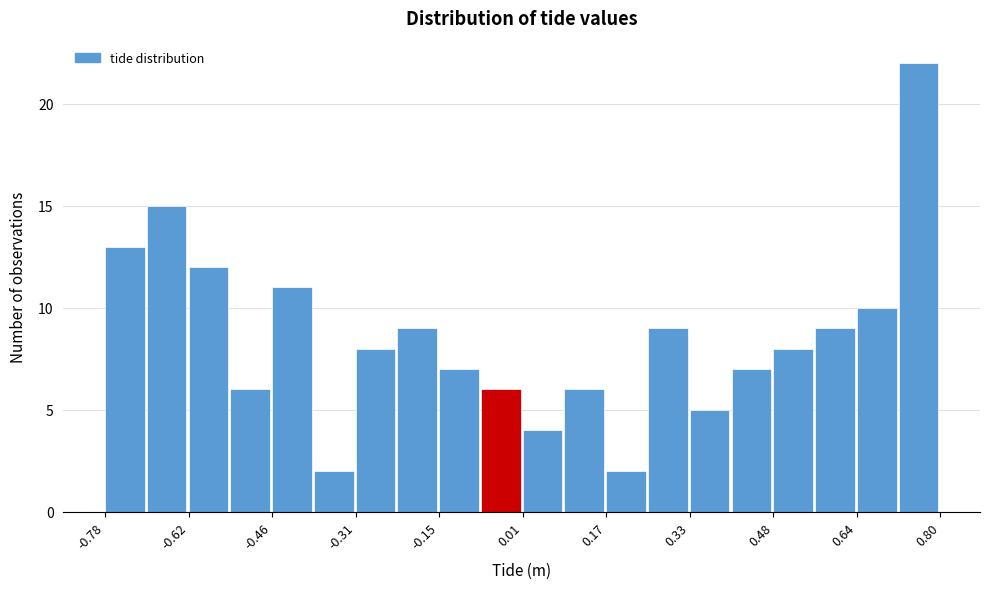

Around what value on the x-axis is the tallest bar? Give the approximate position of its centre, as read against the axis.

0.76